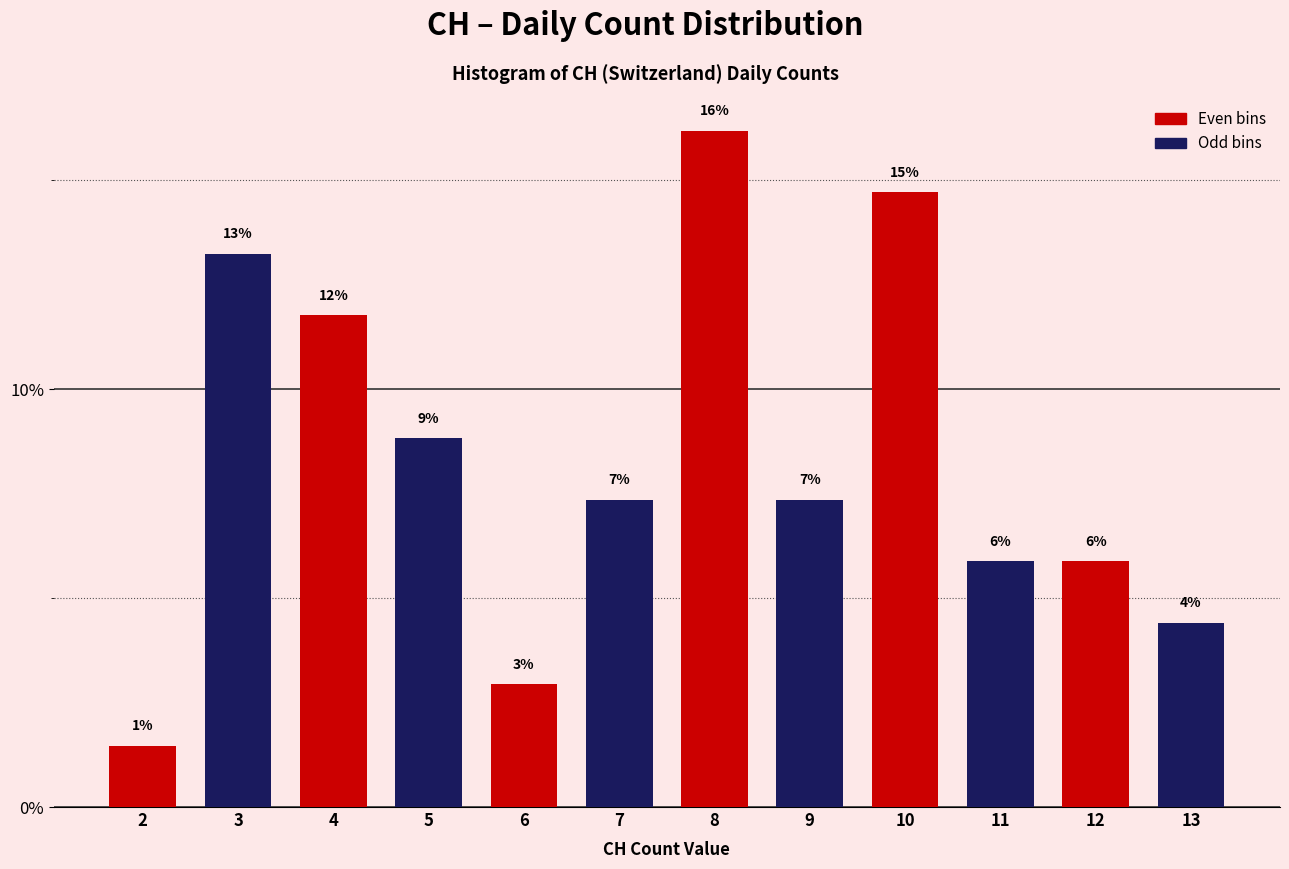

How many bars are there in total?

12